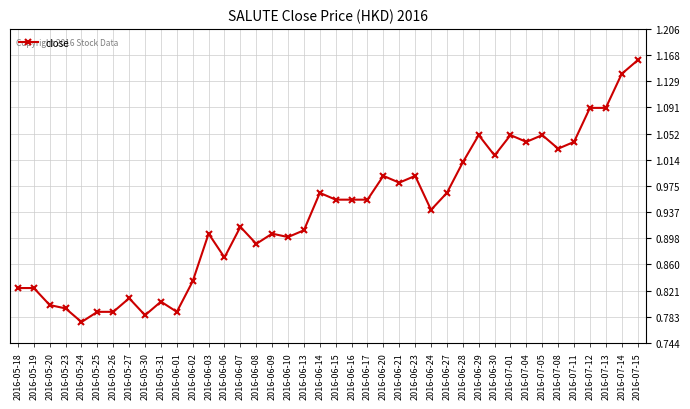

True or false: the data shows 0.2 at 2016-05-24.

False